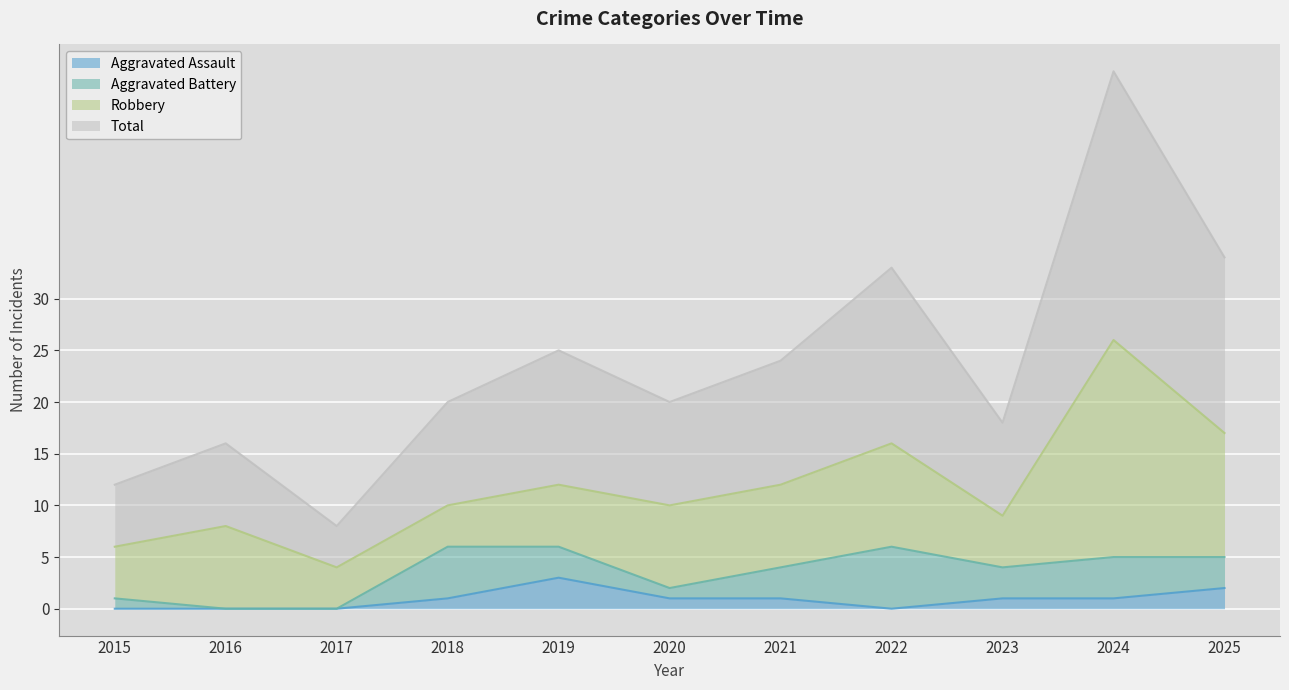

How many interior local valleys does the Total series have?

3